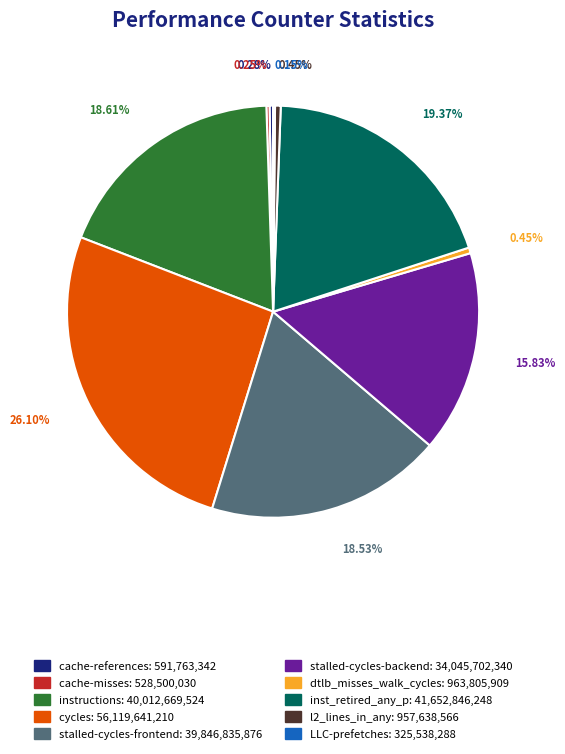

Which category has the biggest portion of the pie?

cycles